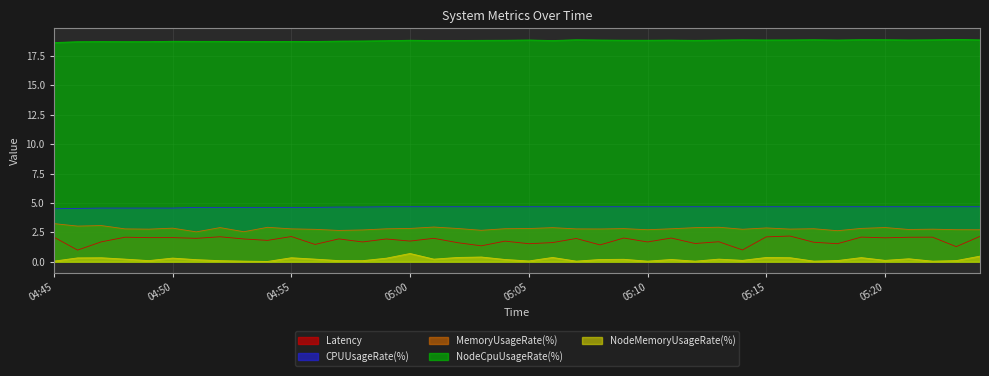

True or false: MemoryUsageRate(%) and Latency intersect in this chart.

False